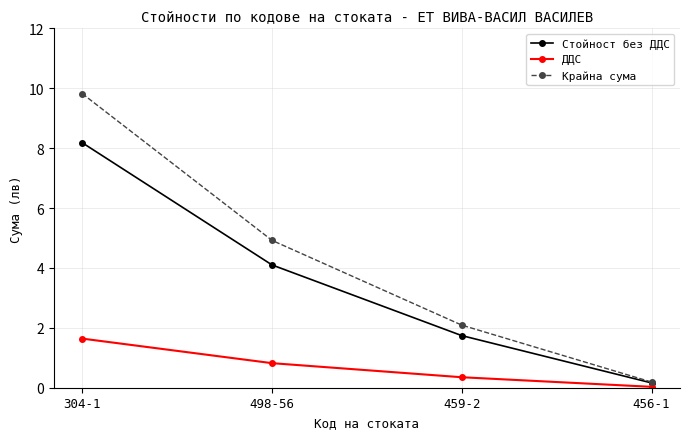

The value of Крайна сума at 498-56 is 6.5. True or false?

False